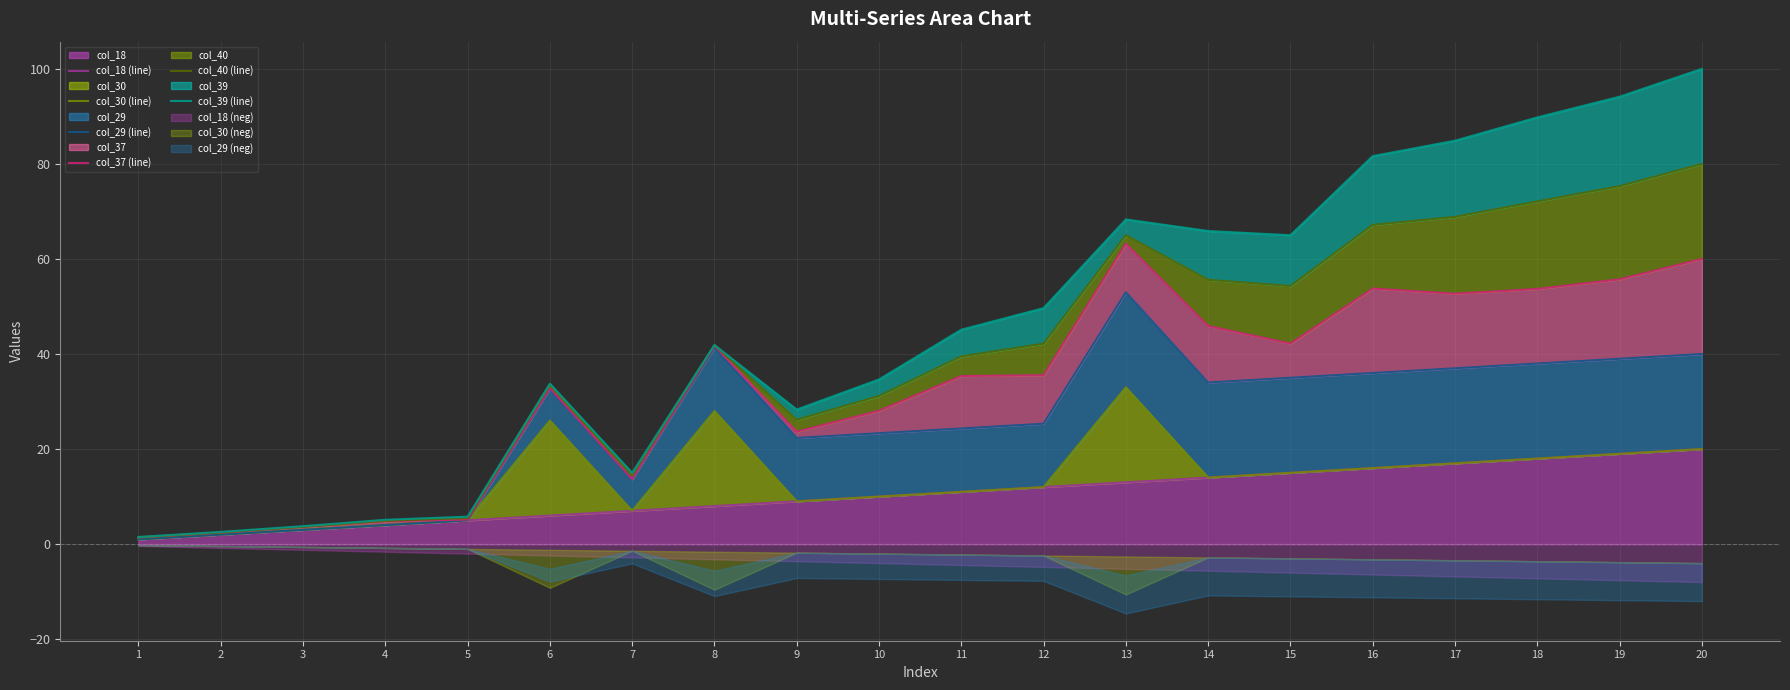

True or false: col_39 (line) and col_40 (line) intersect in this chart.

False